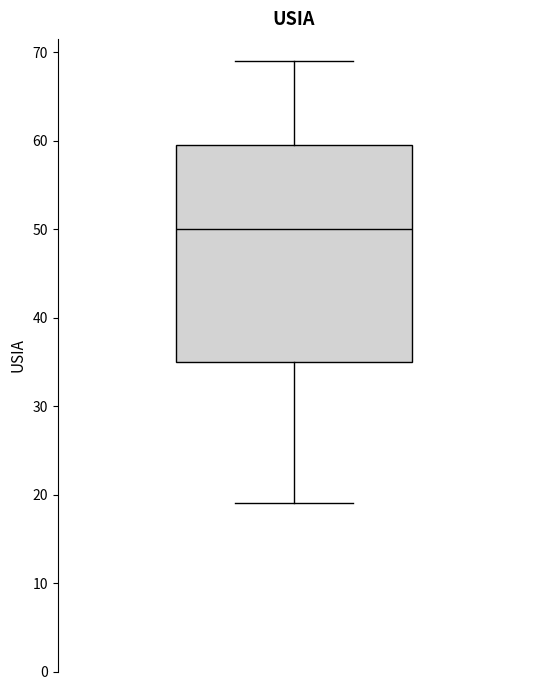

Read this box plot against the y-axis: the position of the median line, the range covered by the box, and the ends of both whiskers. The values are not printed on the chart, so give them approximately, as read against the axis.

median 50, box 35 to 60, whiskers 19 to 69